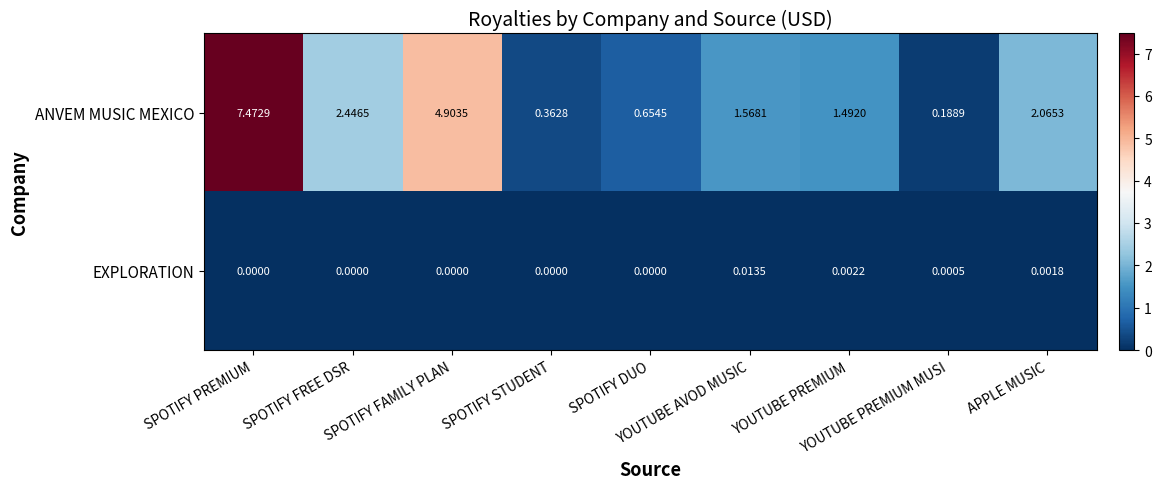

How many values in the ANVEM MUSIC MEXICO series exceed 1?

6